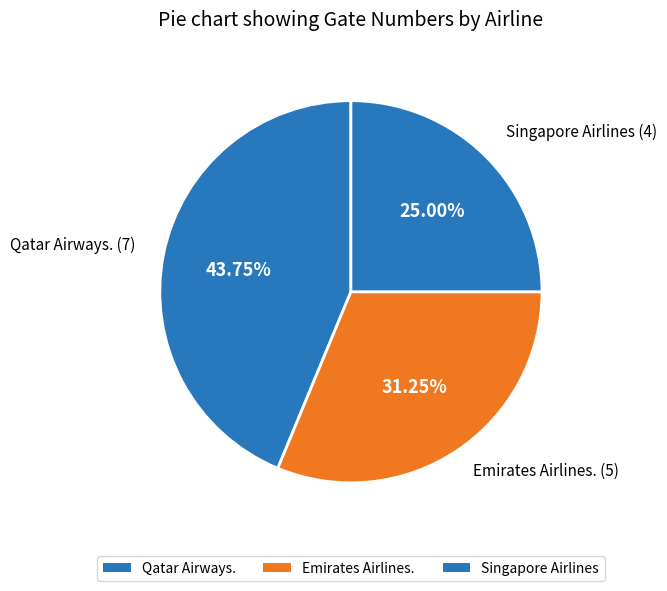

The Singapore Airlines slice represents 32% of the pie. True or false?

False